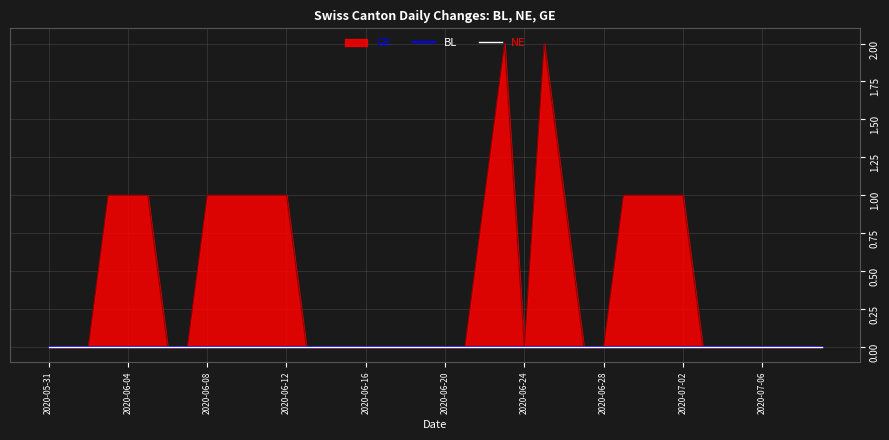

Rank the categories by GE value from highest to lowest.

2020-06-23, 2020-06-25, 2020-06-03, 2020-06-04, 2020-06-05, 2020-06-08, 2020-06-09, 2020-06-10, 2020-06-11, 2020-06-12, 2020-06-22, 2020-06-26, 2020-06-29, 2020-06-30, 2020-07-01, 2020-07-02, 2020-05-31, 2020-06-01, 2020-06-02, 2020-06-06, 2020-06-07, 2020-06-13, 2020-06-14, 2020-06-15, 2020-06-16, 2020-06-17, 2020-06-18, 2020-06-19, 2020-06-20, 2020-06-21, 2020-06-24, 2020-06-27, 2020-06-28, 2020-07-03, 2020-07-04, 2020-07-05, 2020-07-06, 2020-07-07, 2020-07-08, 2020-07-09